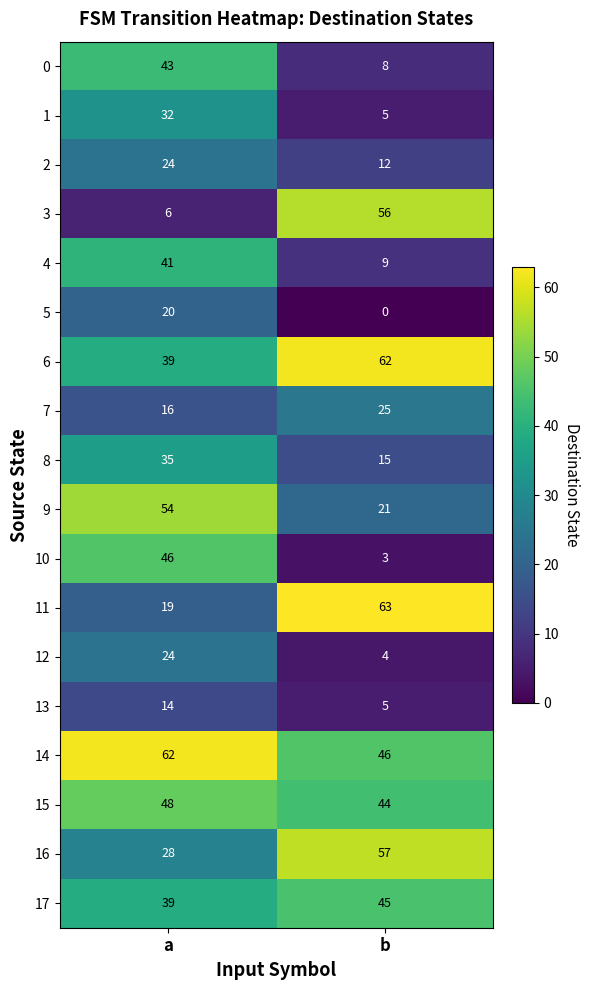

At how many categories does at least one series exceed 61?

2